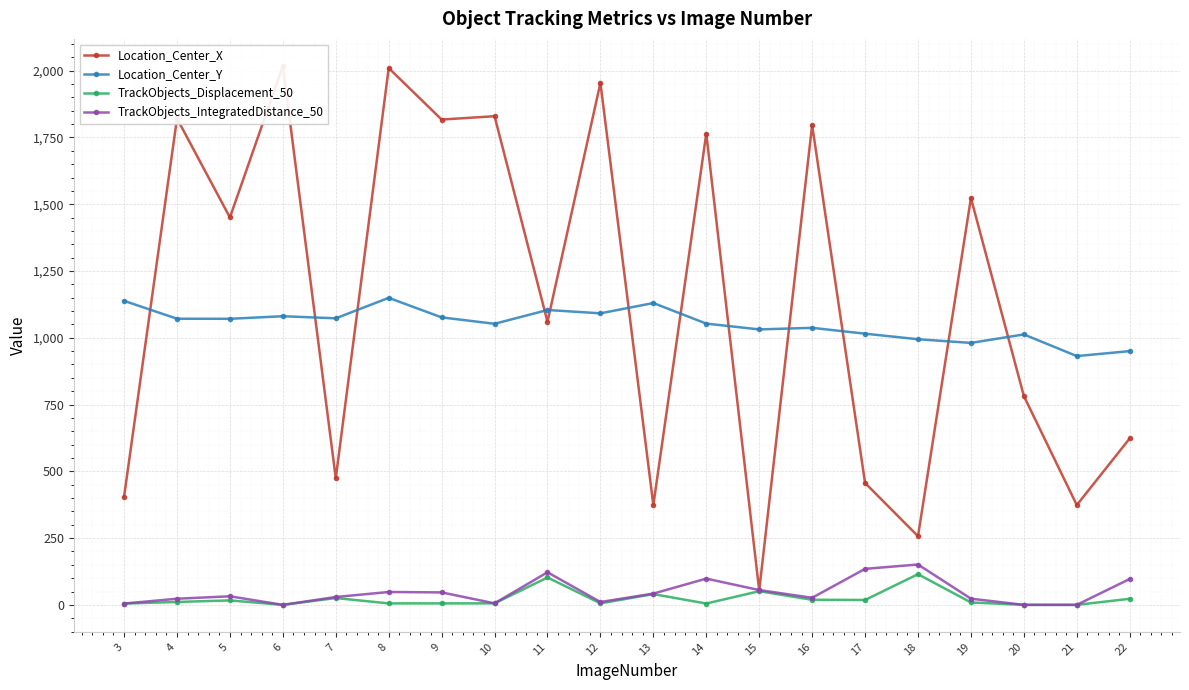

List the labels in order of Location_Center_X value, smallest first.

15, 18, 13, 21, 3, 17, 7, 22, 20, 11, 5, 19, 14, 16, 9, 4, 10, 12, 8, 6